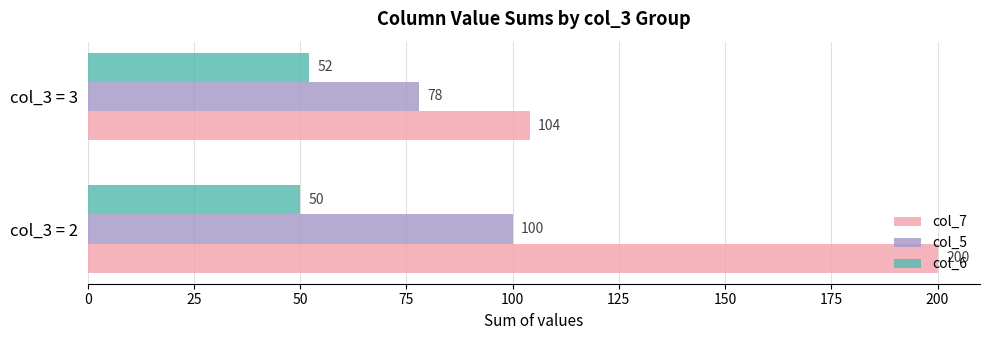

How many values in the col_6 series are below 52?

1